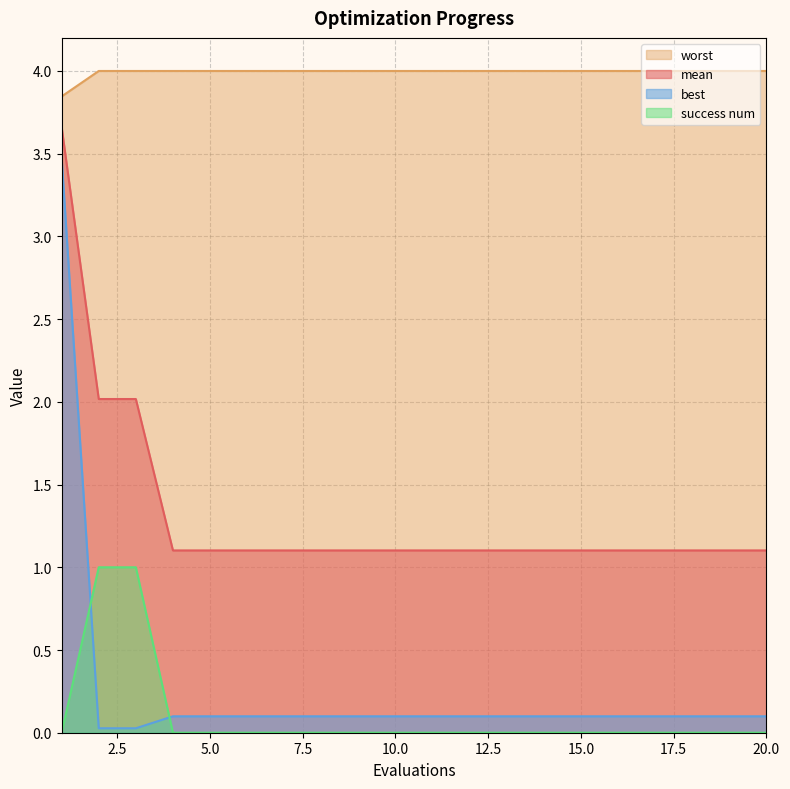

What is the difference between the second highest and second lowest values in the best series?

0.1